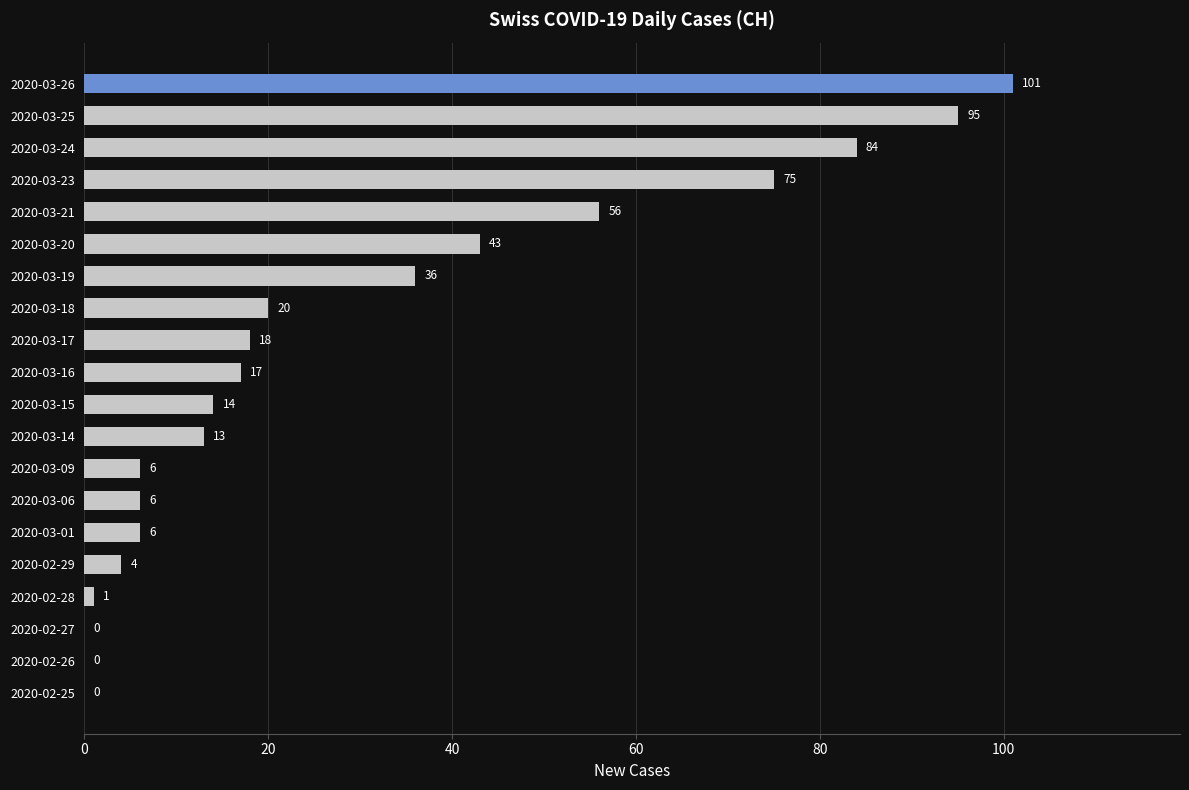

Are the bars horizontal?

Yes